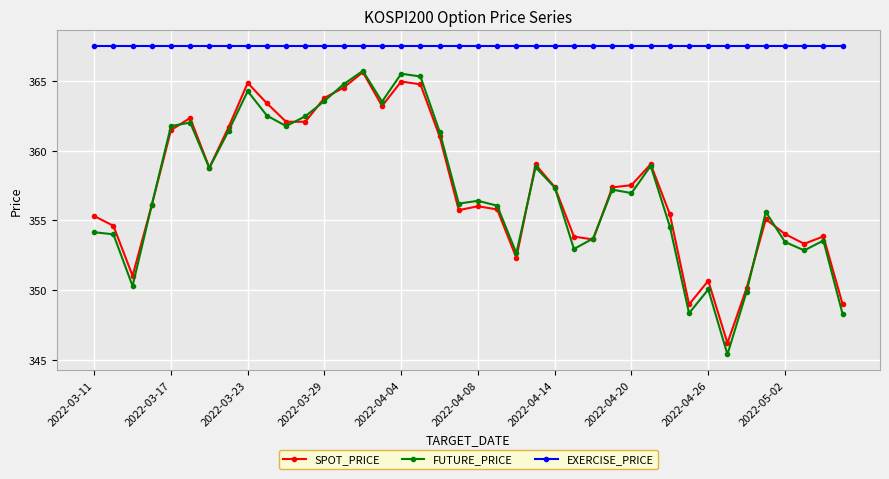

True or false: EXERCISE_PRICE and SPOT_PRICE cross at least once.

False